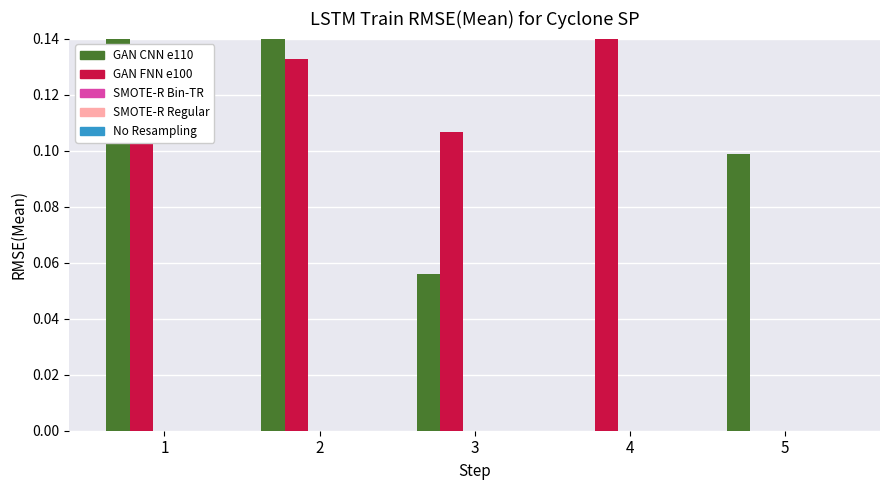

How many data points does each series have?

5